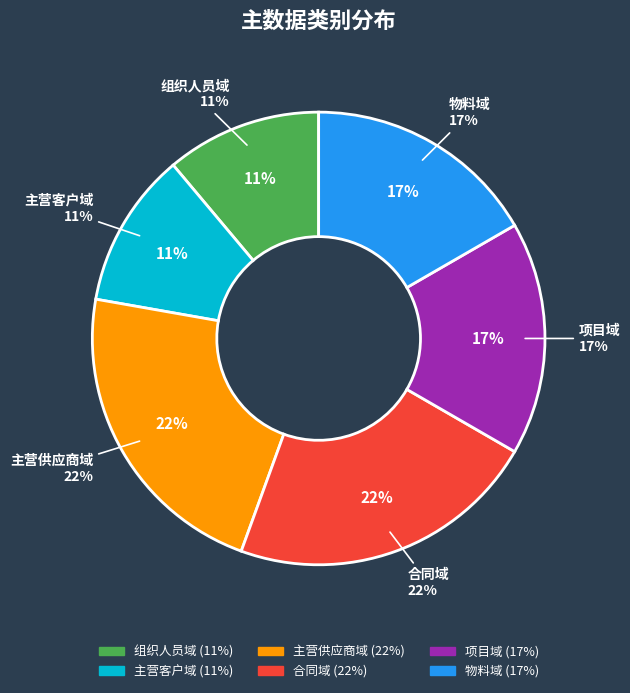

Rank the categories by value from lowest to highest.

组织人员域, 主营客户域, 项目域, 物料域, 主营供应商域, 合同域